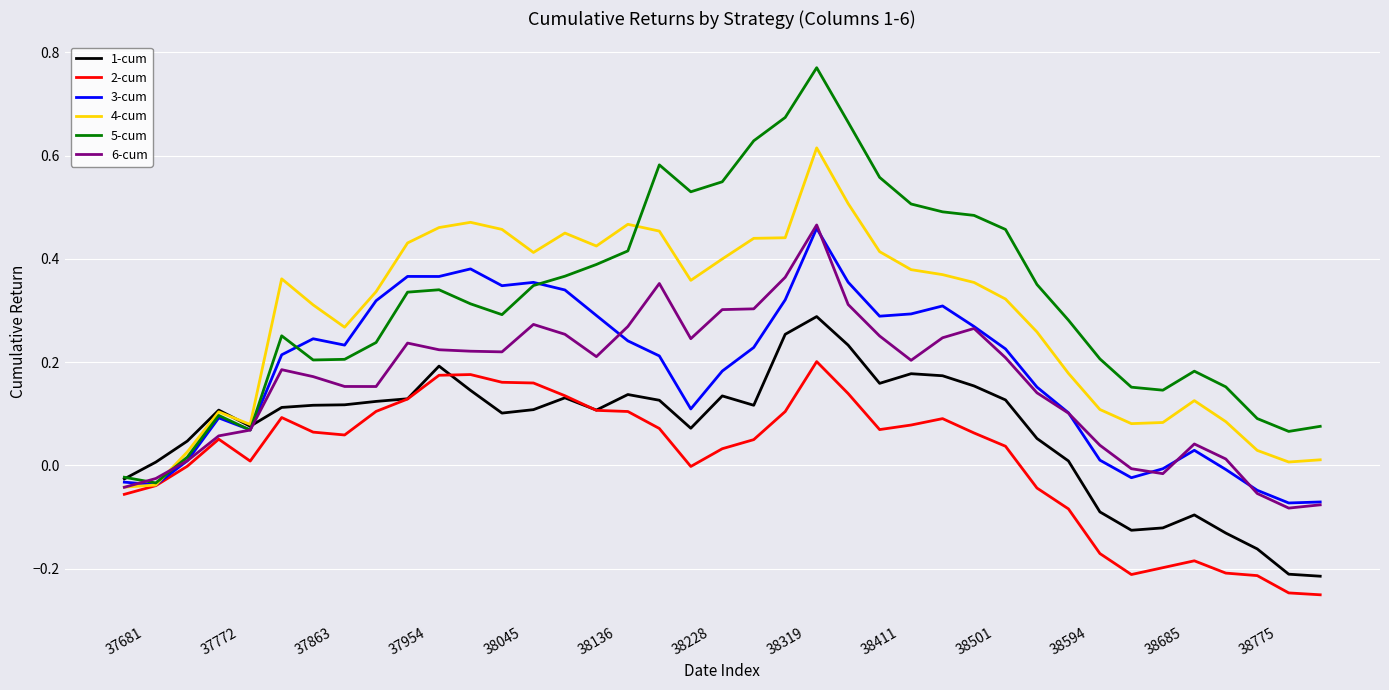

What are all the series names shown in the legend?

1-cum, 2-cum, 3-cum, 4-cum, 5-cum, 6-cum